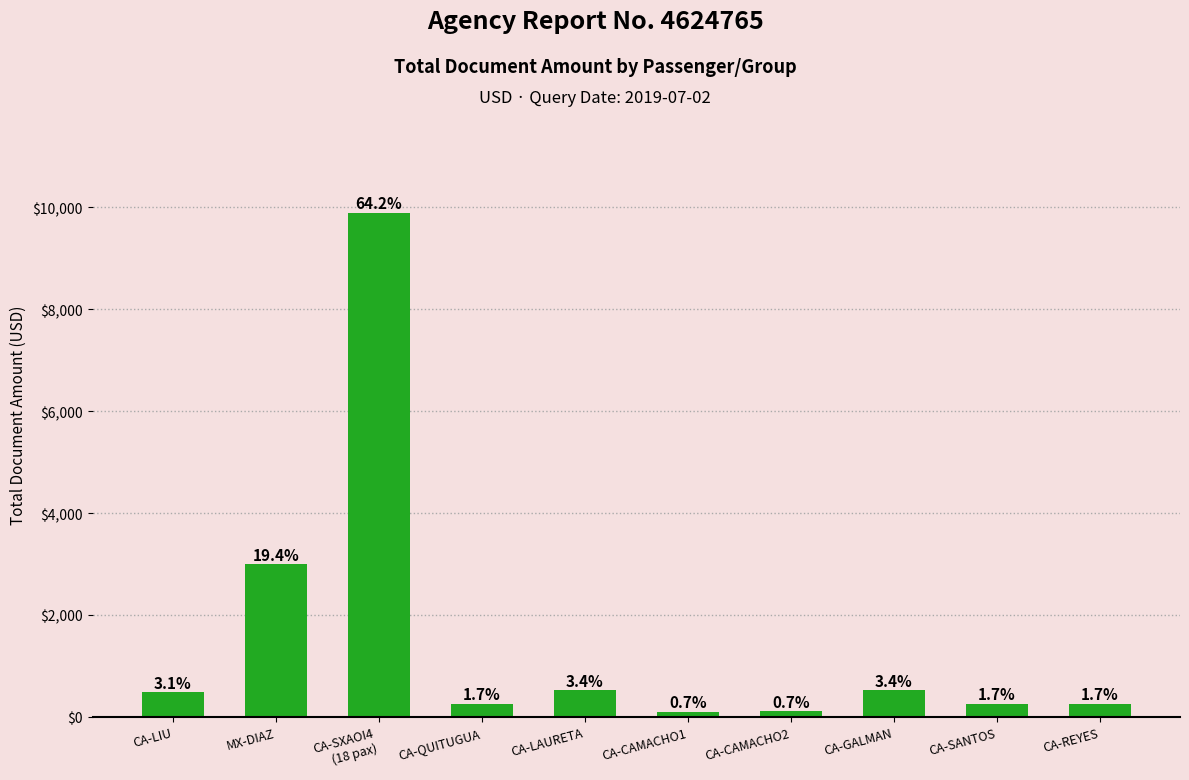

What is the sum of all values?

15397.2